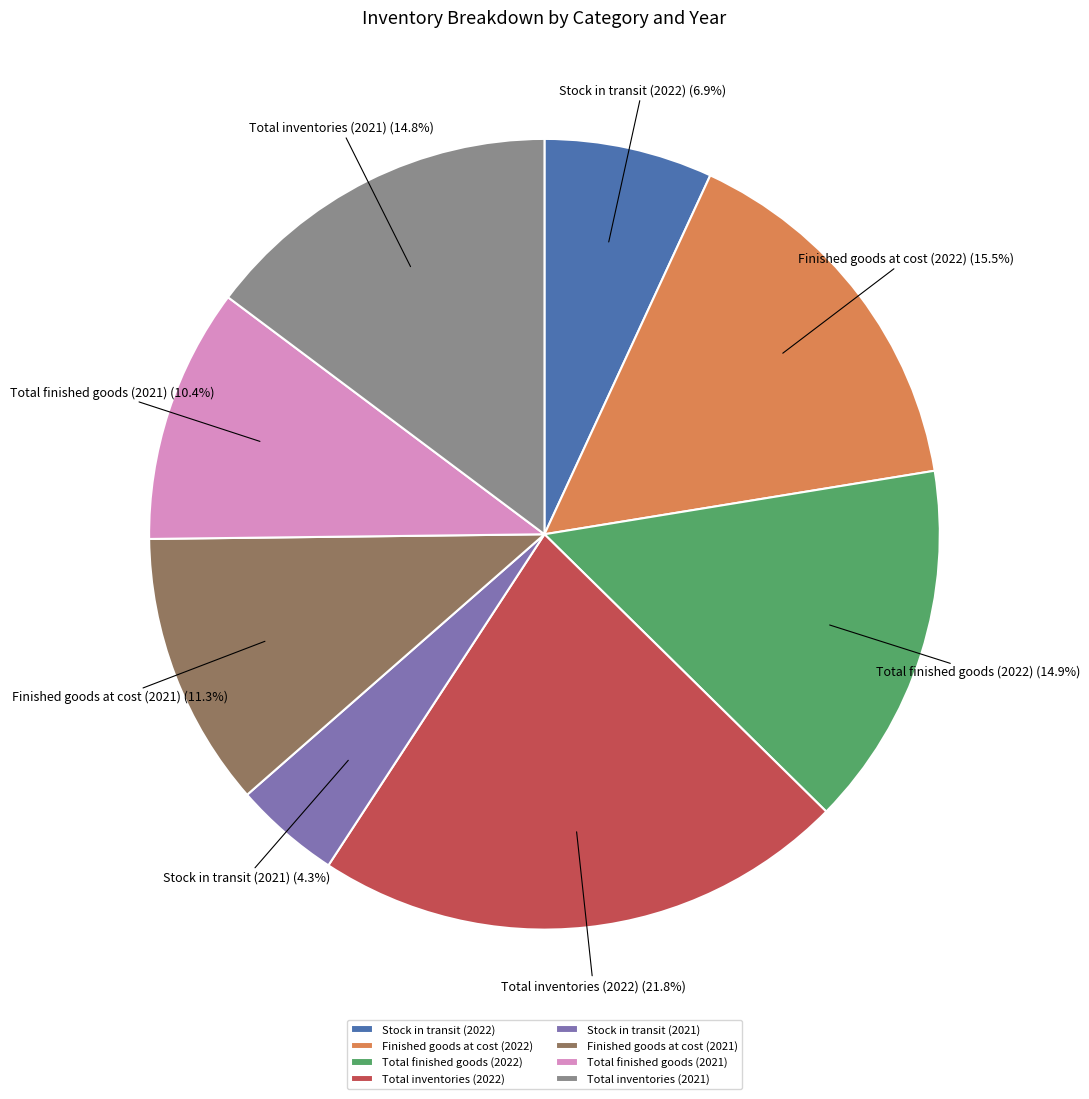

Between Total inventories (2022) and Total finished goods (2022), which is larger?

Total inventories (2022)